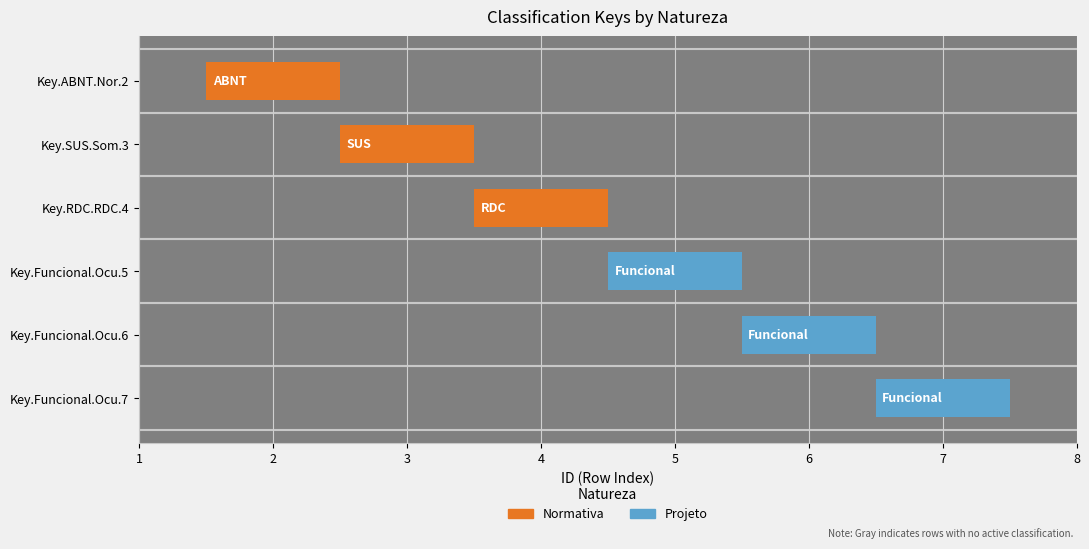

Rank the series by their average value, from lowest to highest.

Normativa, Projeto